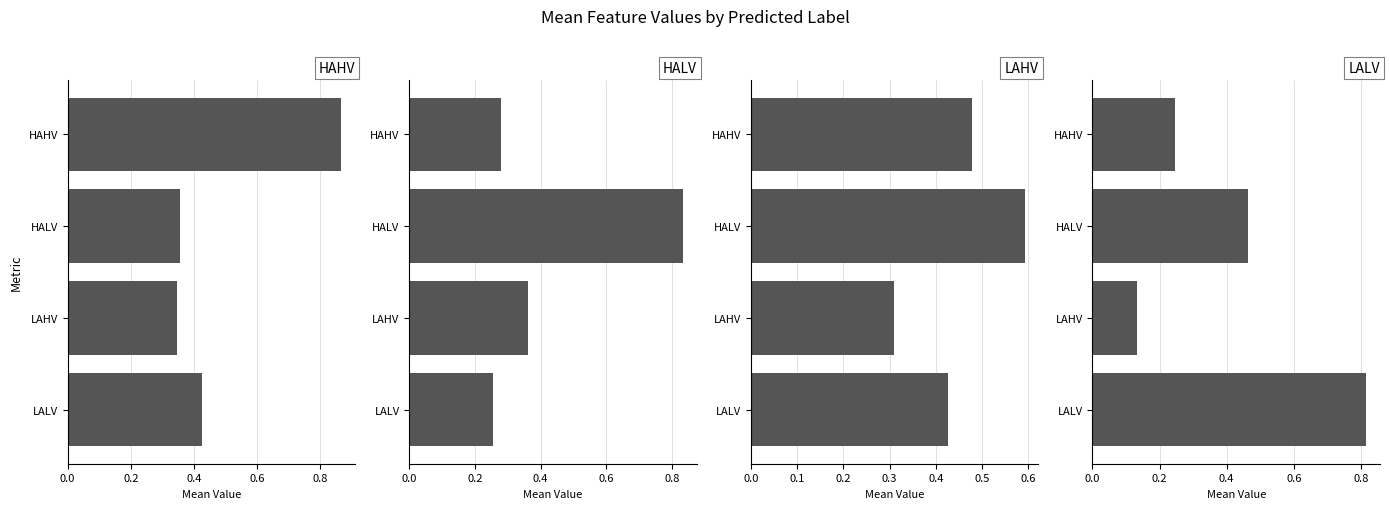

True or false: LAHV has a value of 0.5 at LAHV.

False